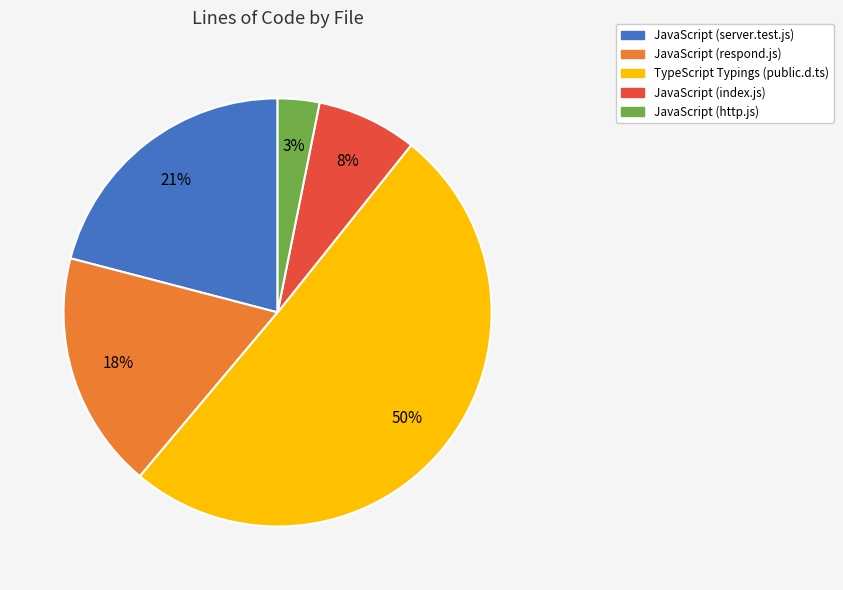

What is the ratio of the value at JavaScript (index.js) to the value at JavaScript (respond.js)?

0.4